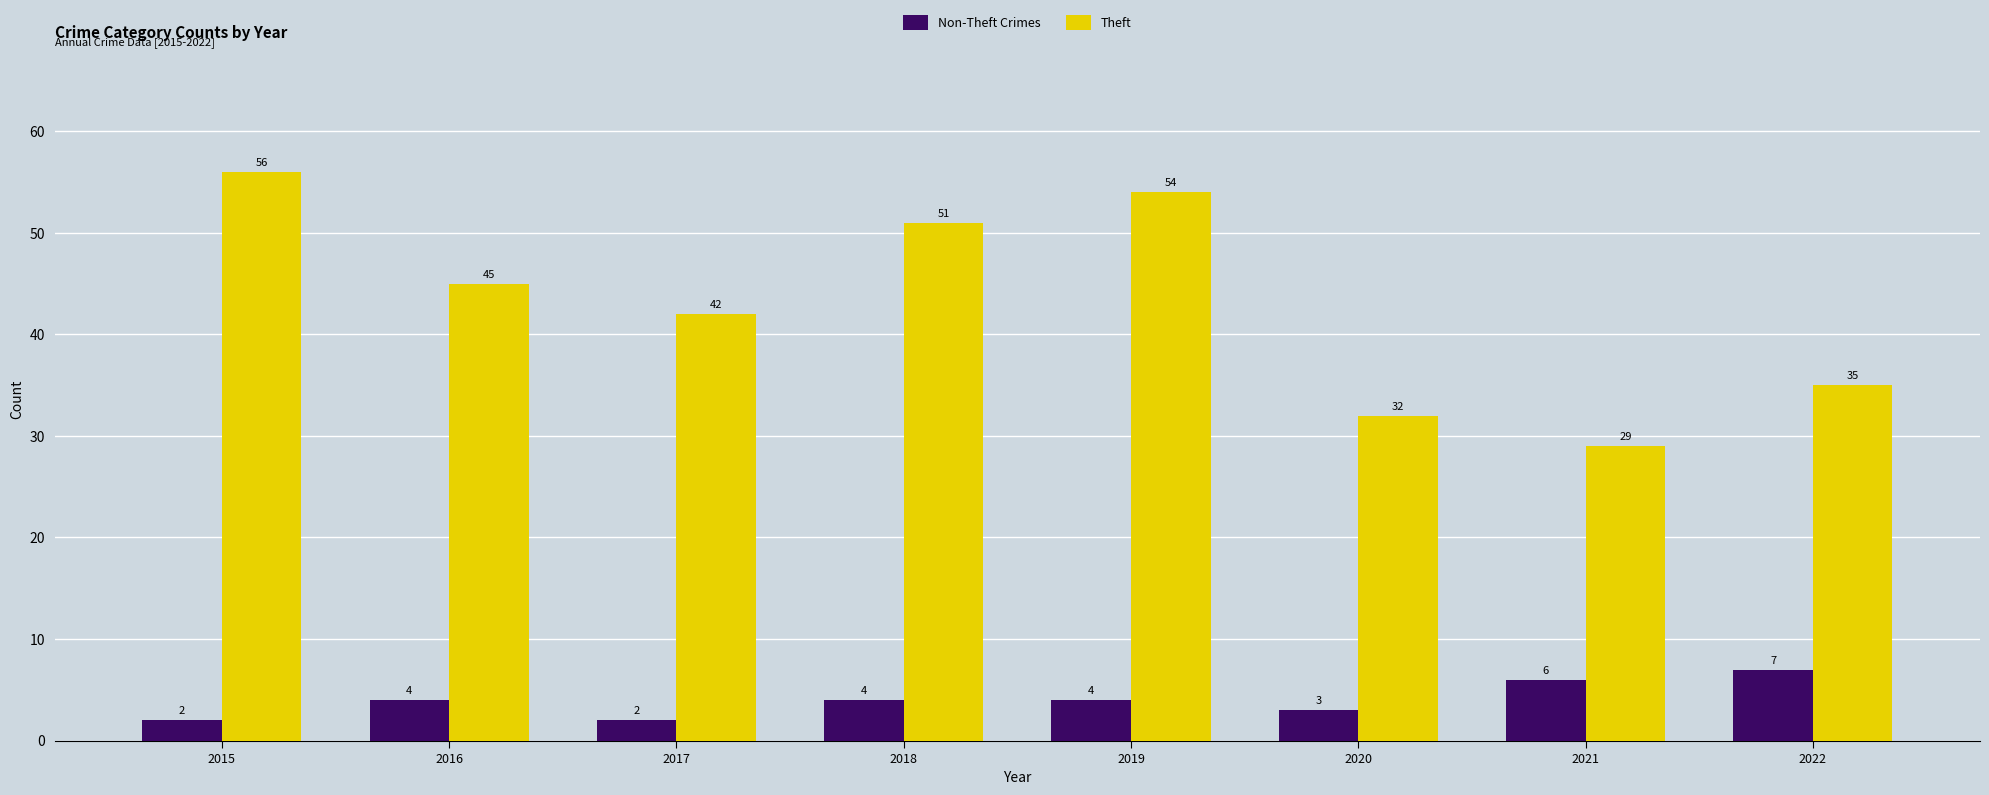

Reading right to left, list all the values displayed in this chart.

Non-Theft Crimes: 7	6	3	4	4	2	4	2
Theft: 35	29	32	54	51	42	45	56